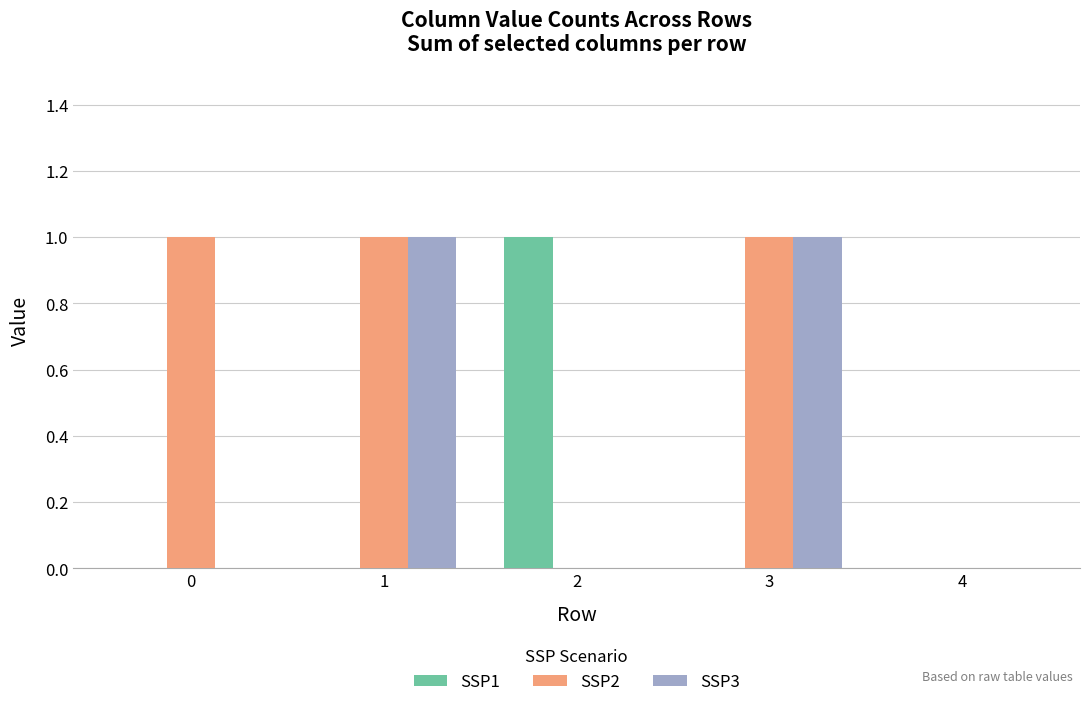

What are all the series names shown in the legend?

SSP1, SSP2, SSP3